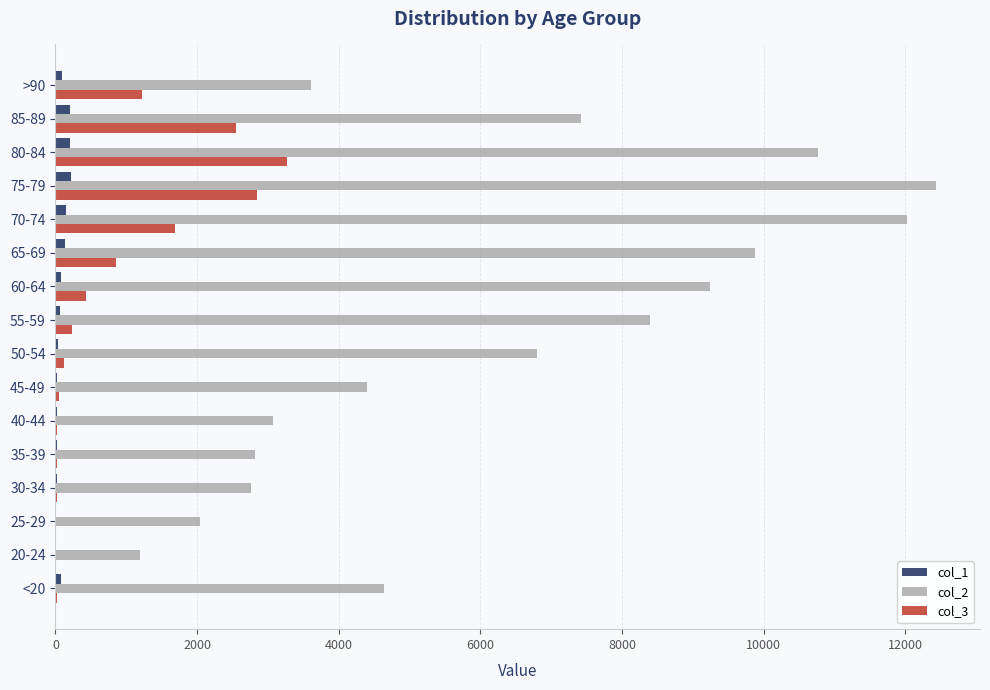

Which series has the largest total across all categories?

col_2